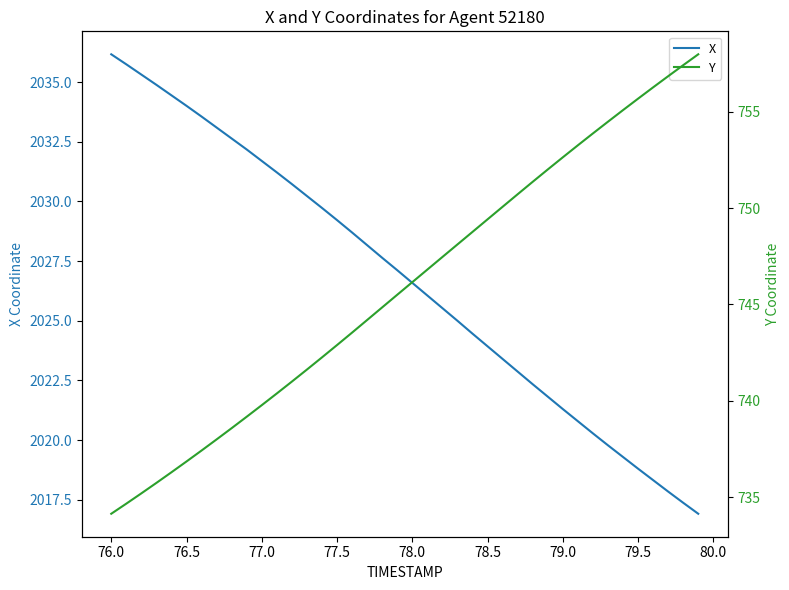

True or false: X and Y cross at least once.

False